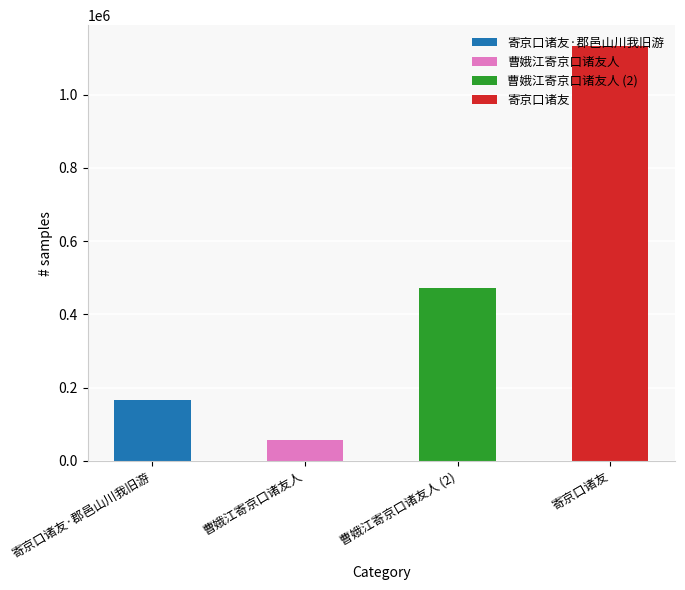

List the labels in order of value, smallest first.

曹娥江寄京口诸友人, 寄京口诸友·郡邑山川我旧游, 曹娥江寄京口诸友人, 寄京口诸友